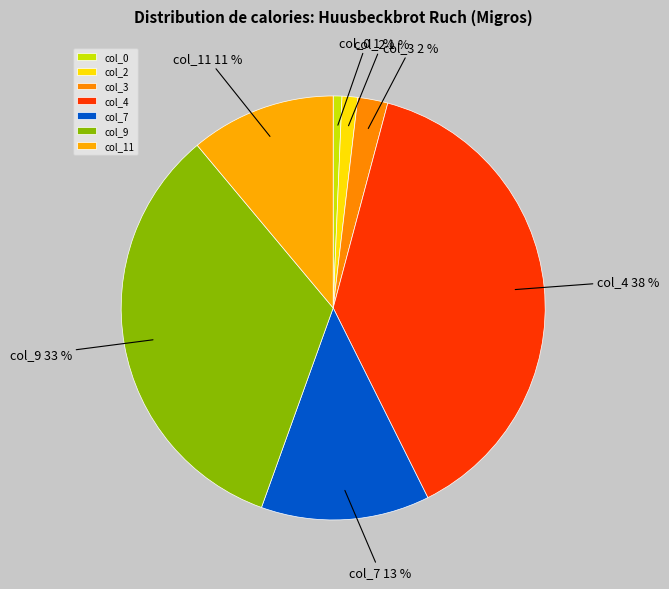

What is the total percentage of col_3 and col_0?

3.0%